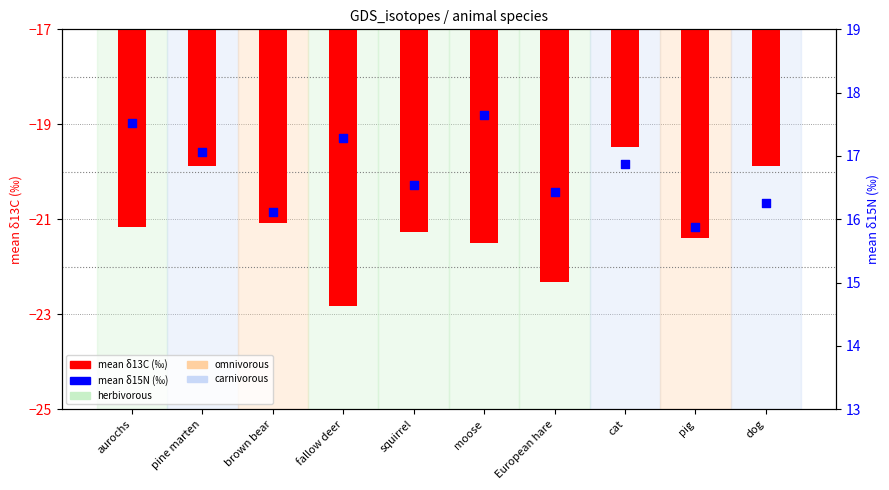

Which series reaches the maximum Y coordinate?

mean δ15N (‰)